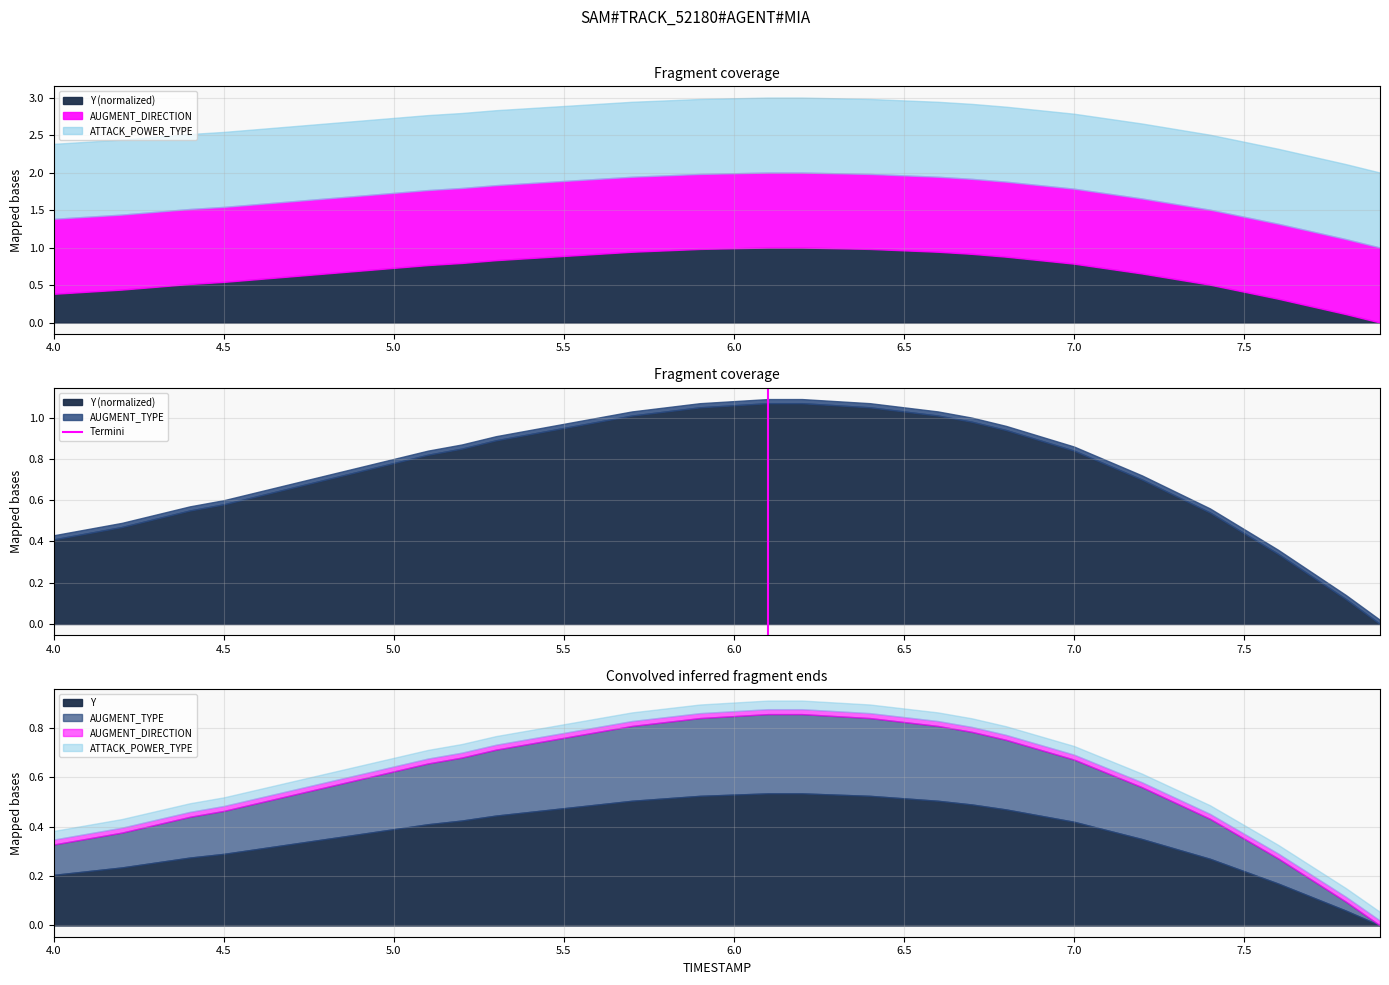

The chart shows a value of 0 at 4.5. True or false?

False